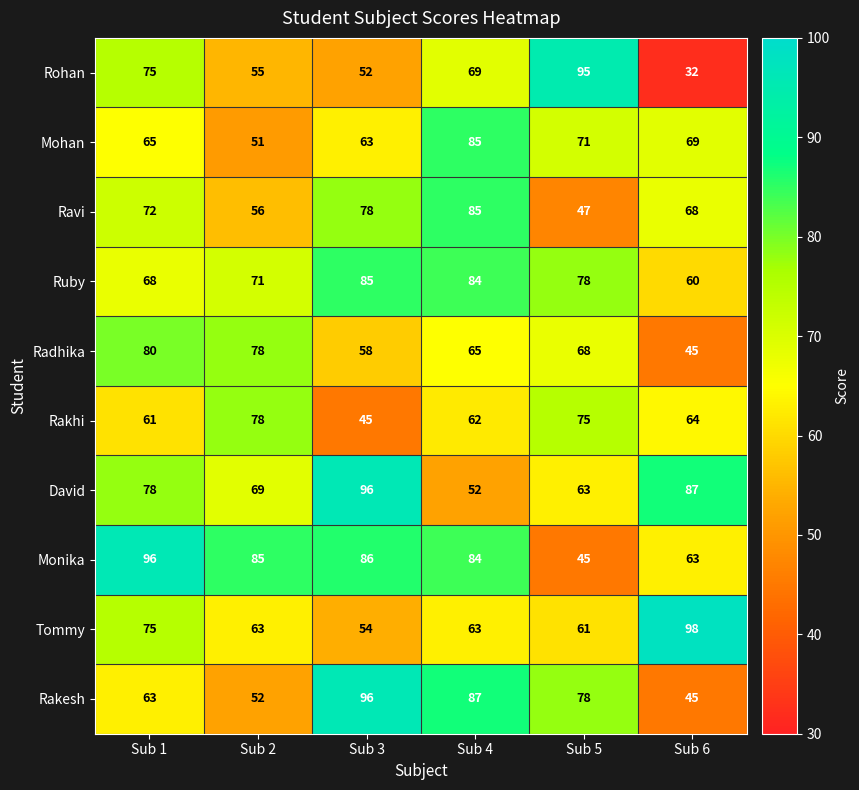

Which series has the widest spread of values?

Rohan